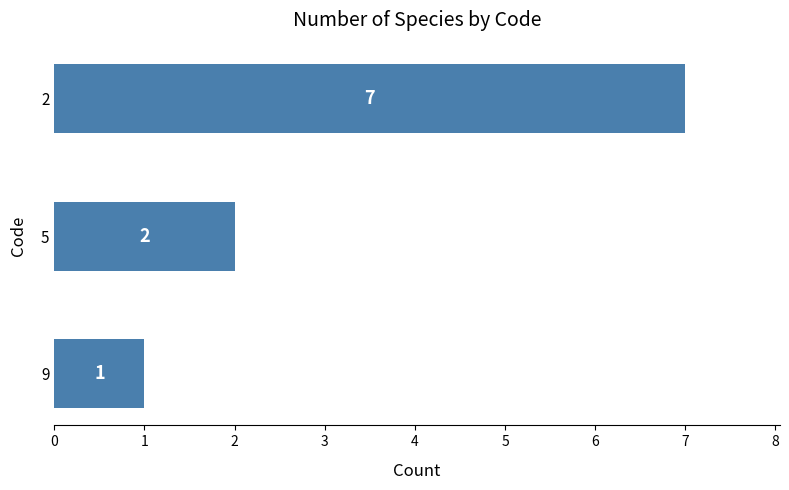

What is the value of the 2nd bar from the top?

2